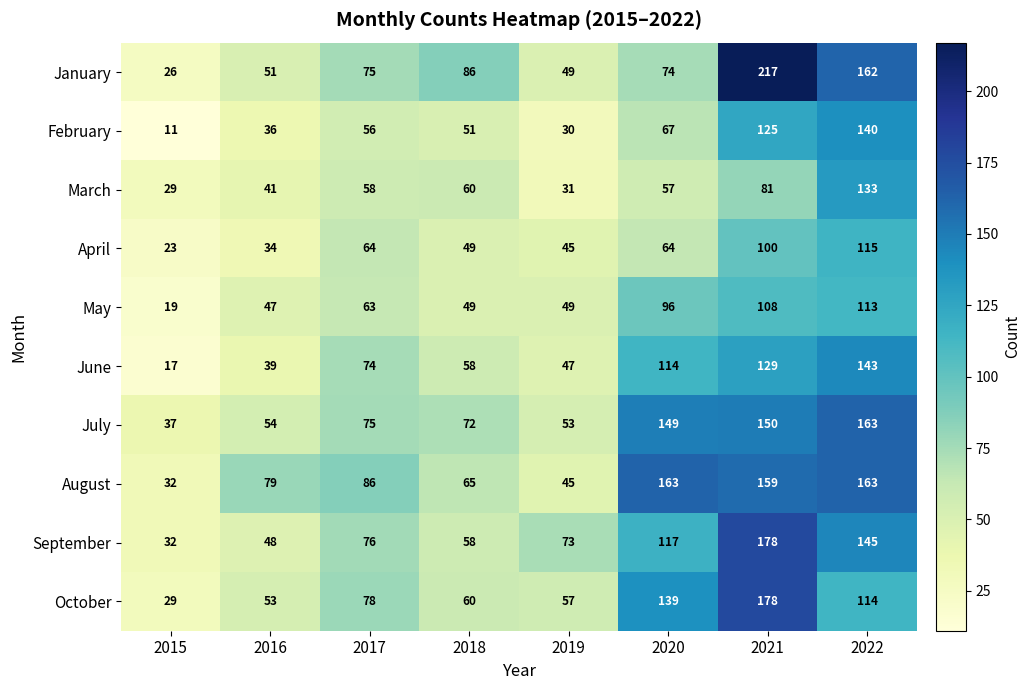

Which series has the widest spread of values?

January